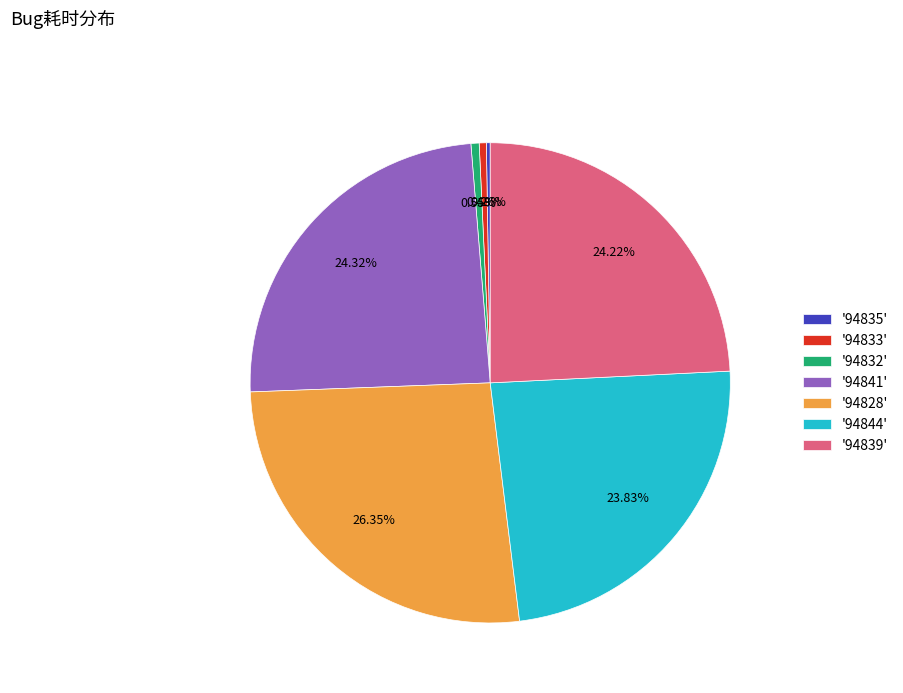

What is the ratio of the value at '94841' to the value at '94833'?

50.9